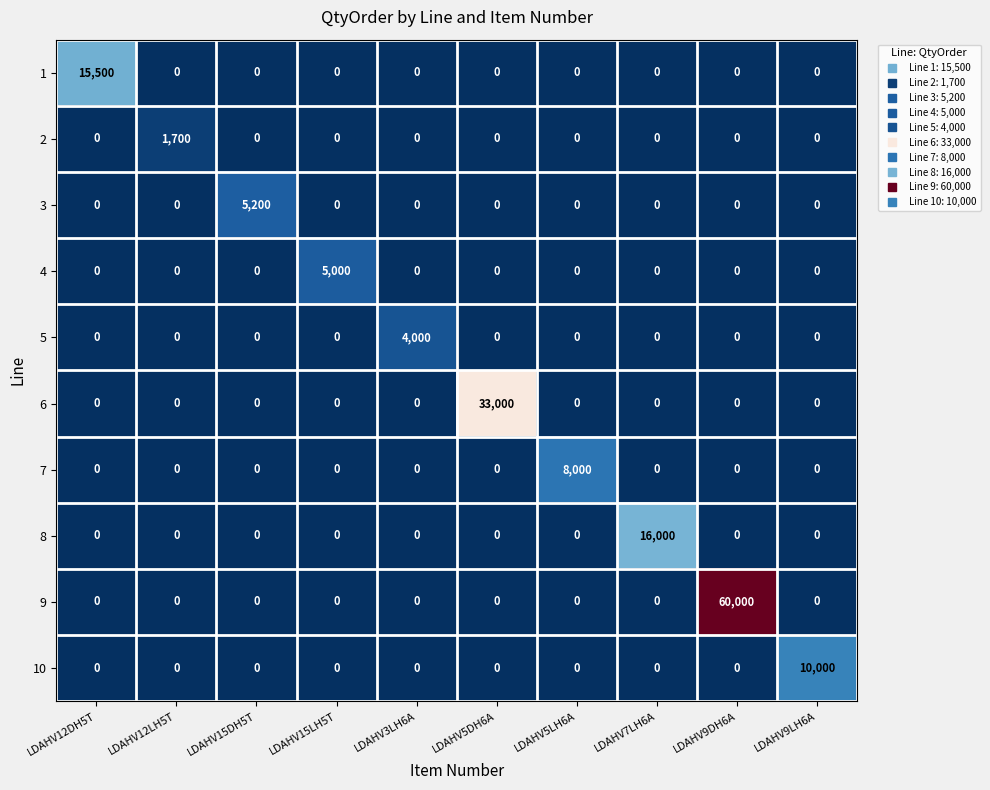

True or false: 1 has a value of 4991 at LDAHV12LH5T.

False